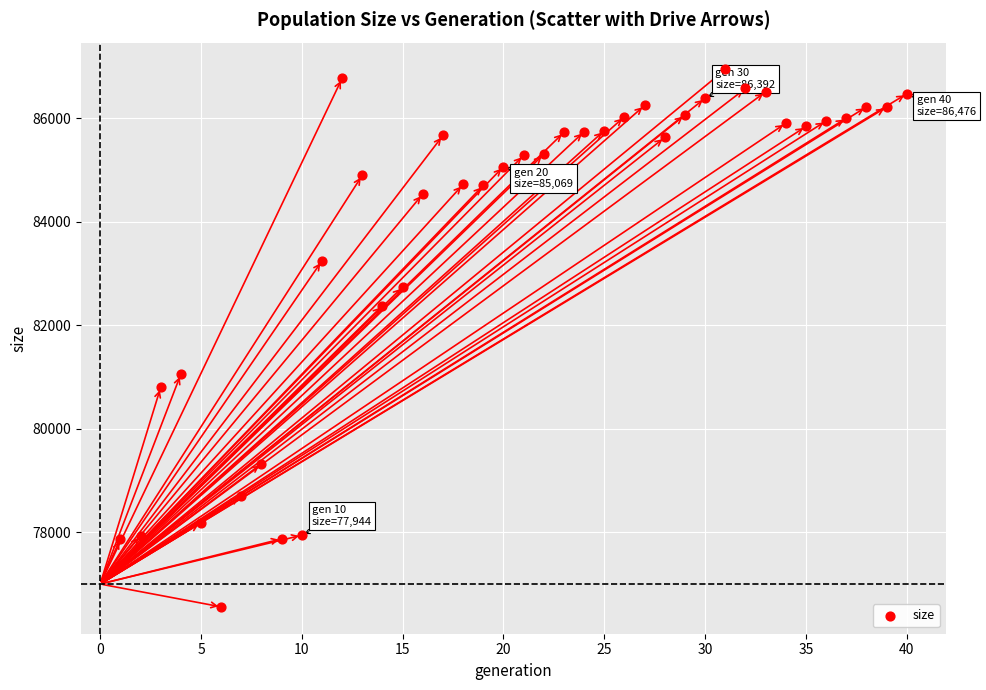

What is the range of X values (max minus min)?

39